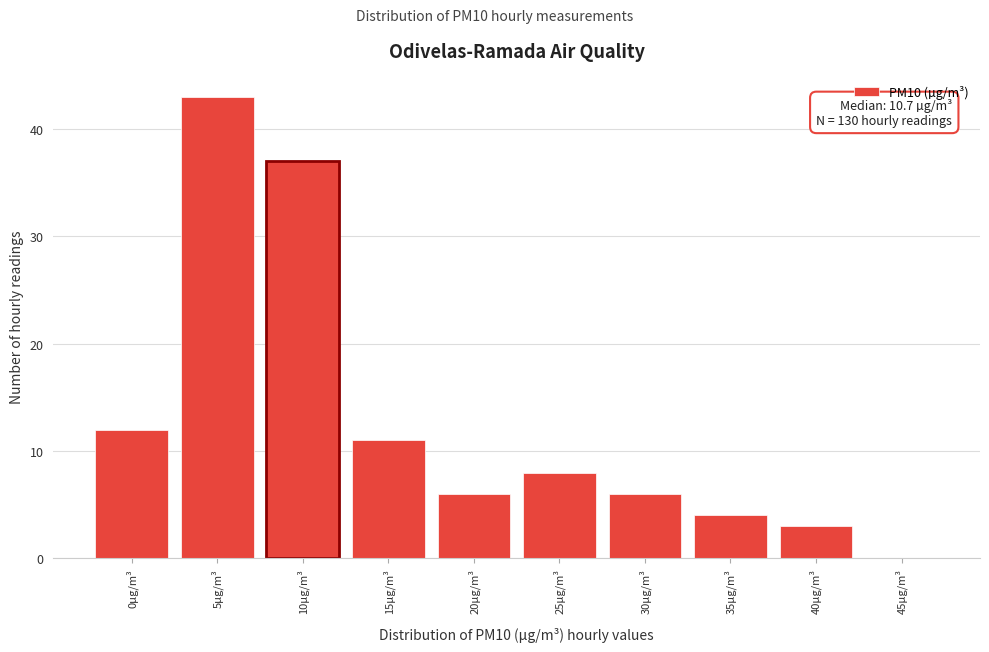

Reading right to left, transcribe all the data shown in this chart.

45µg/m³=0	40µg/m³=3	35µg/m³=4	30µg/m³=6	25µg/m³=8	20µg/m³=6	15µg/m³=11	10µg/m³=37	5µg/m³=43	0µg/m³=12